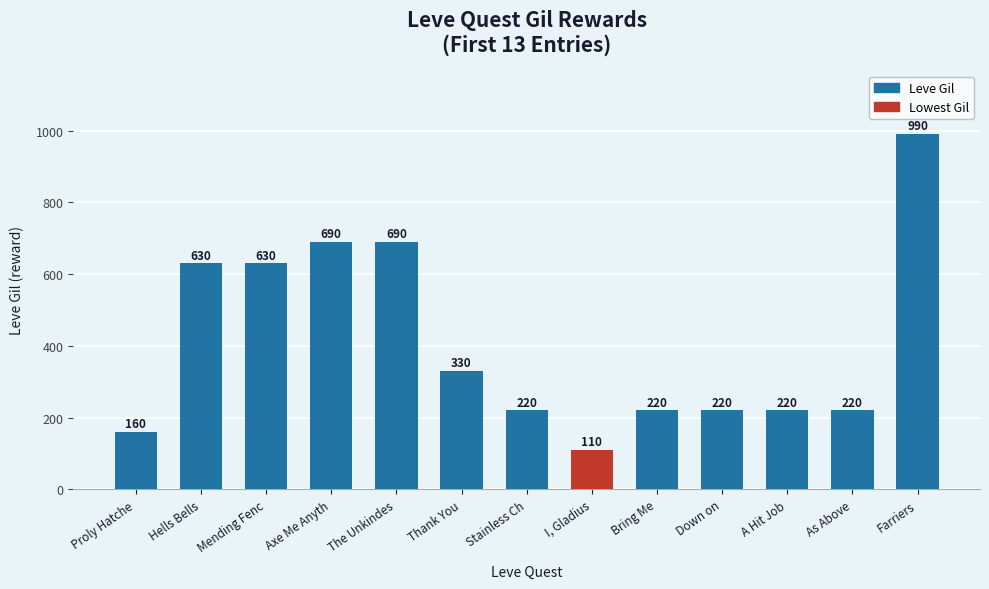

What position from the right is Thank You?

8